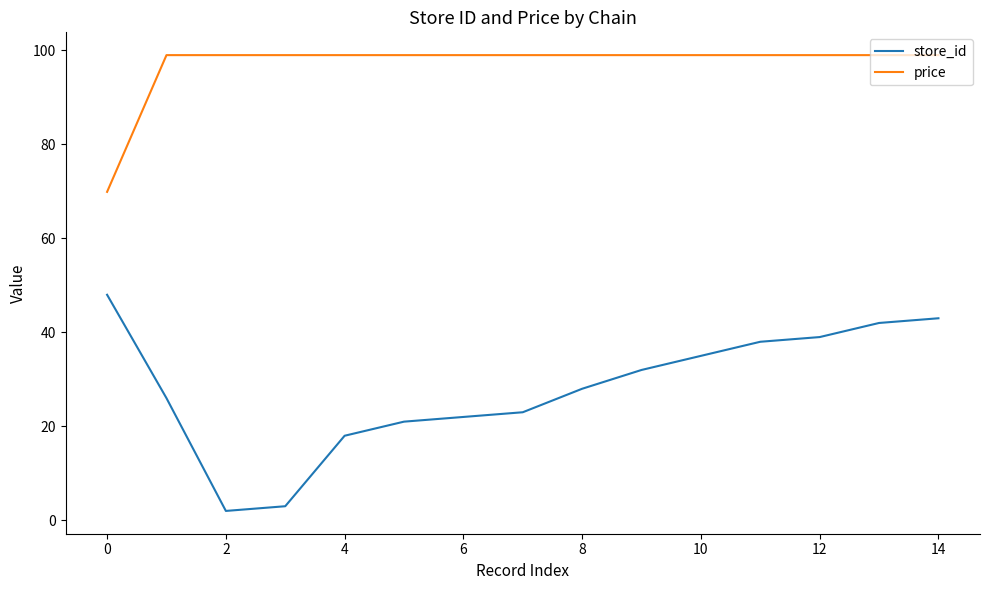

What is the difference between the maximum and minimum values in the price series?

29.1